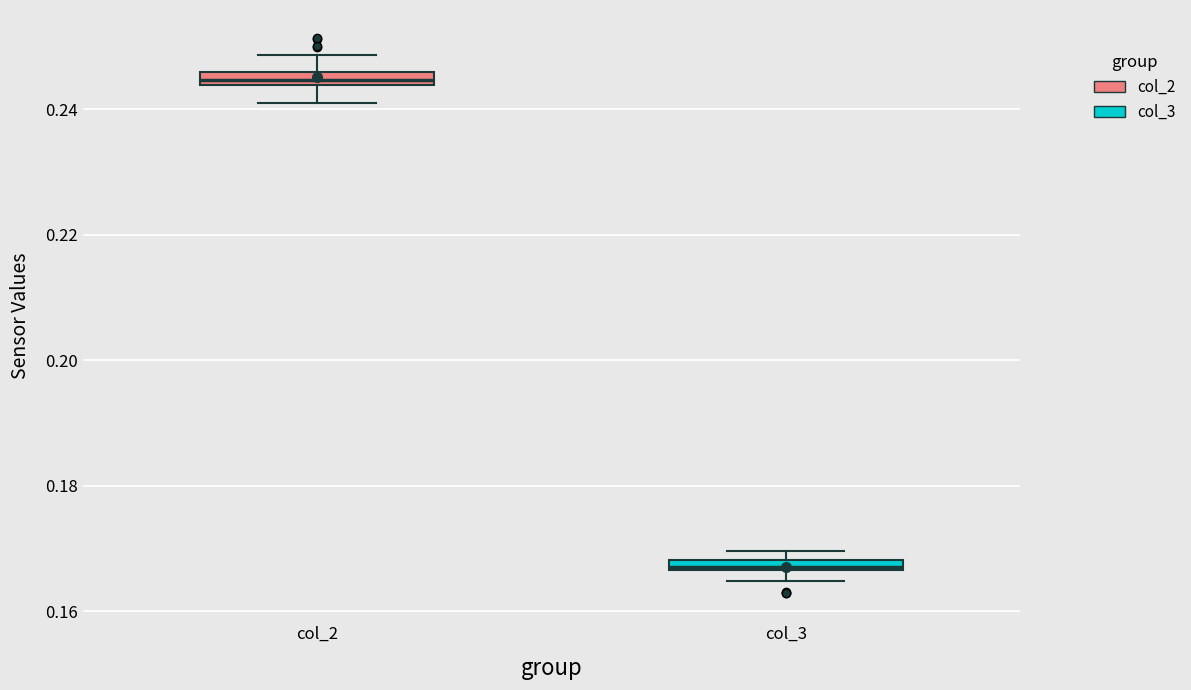

Where is the lower edge of the box for col_3 on the y-axis? The values are not printed on the chart, so give them approximately, as read against the axis.

0.166